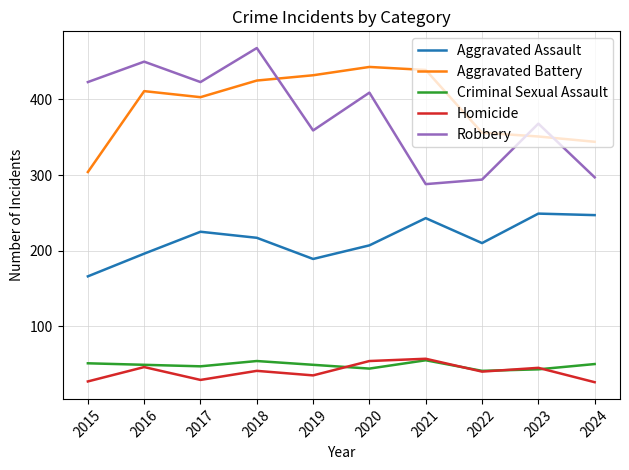

What is the sum of the Aggravated Assault values at 2016 and 2024?

443